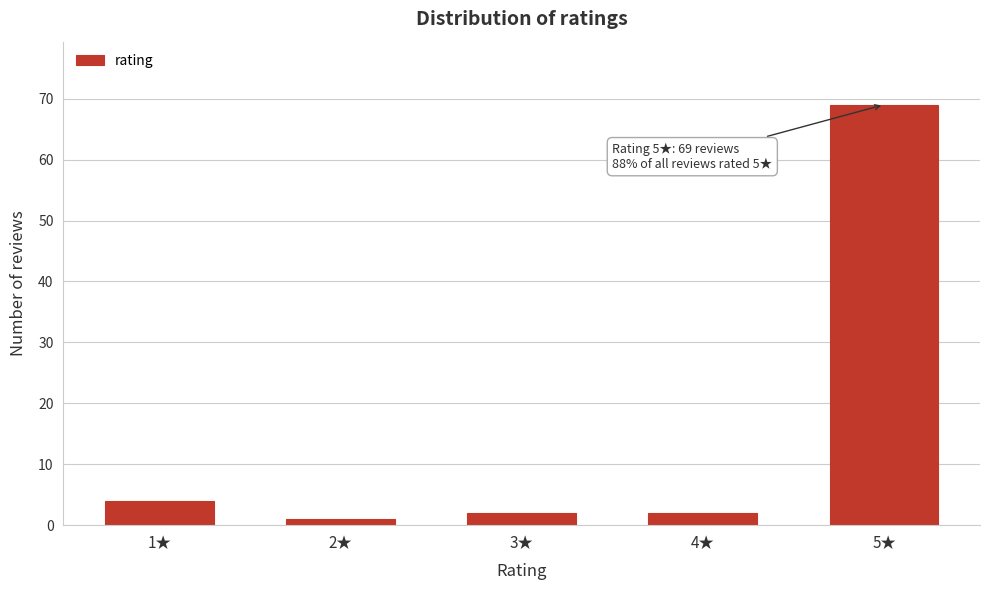

Reading right to left, what are all the values shown in this chart?

5★=69	4★=2	3★=2	2★=1	1★=4